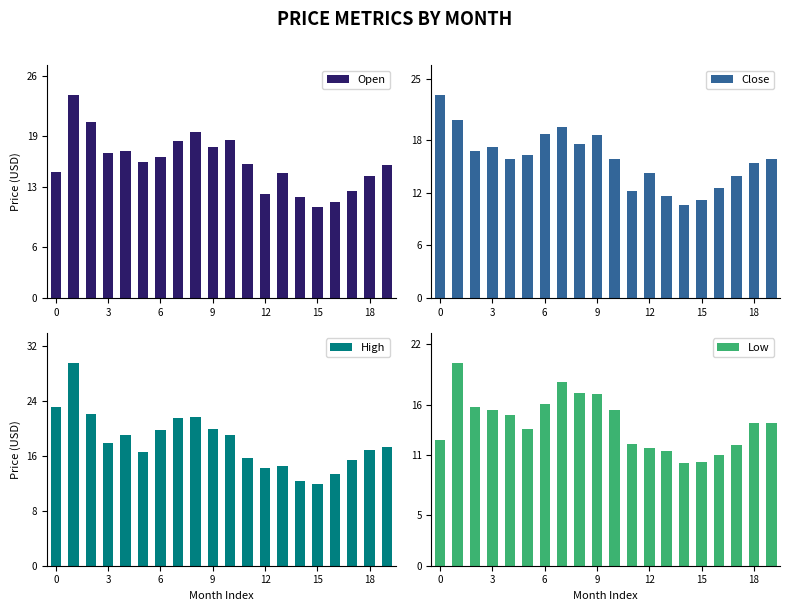

What is the average value of the Open series?

15.9